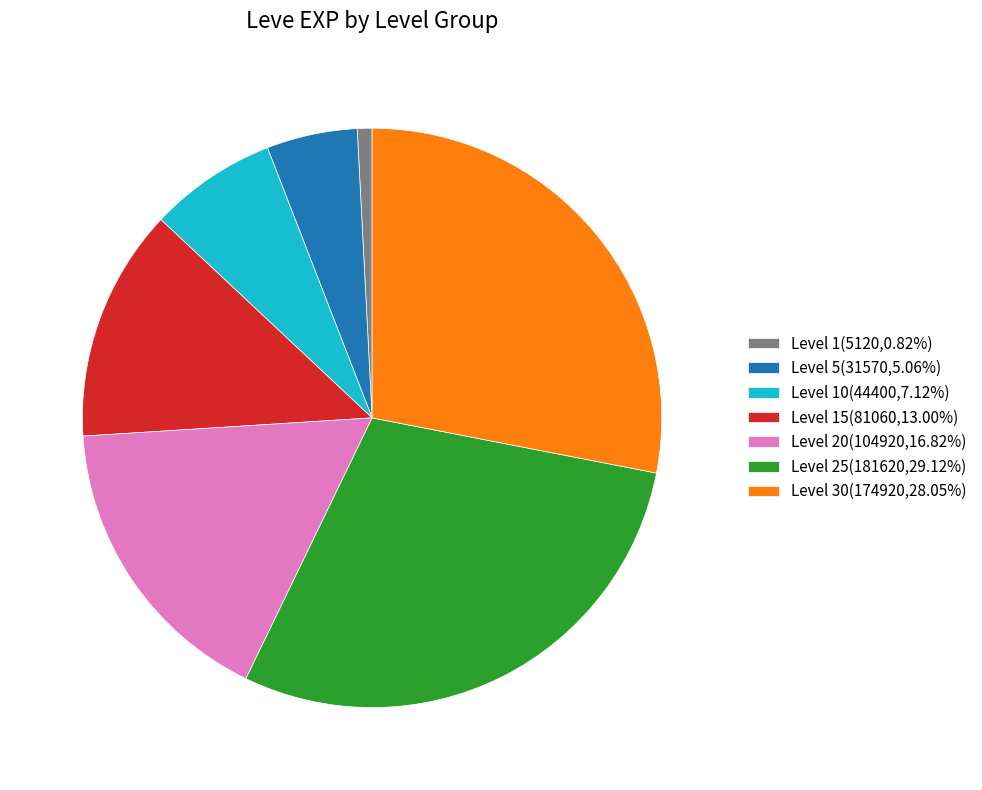

What is the ratio of the value at Level 10(44400,7.12%) to the value at Level 30(174920,28.05%)?

0.3